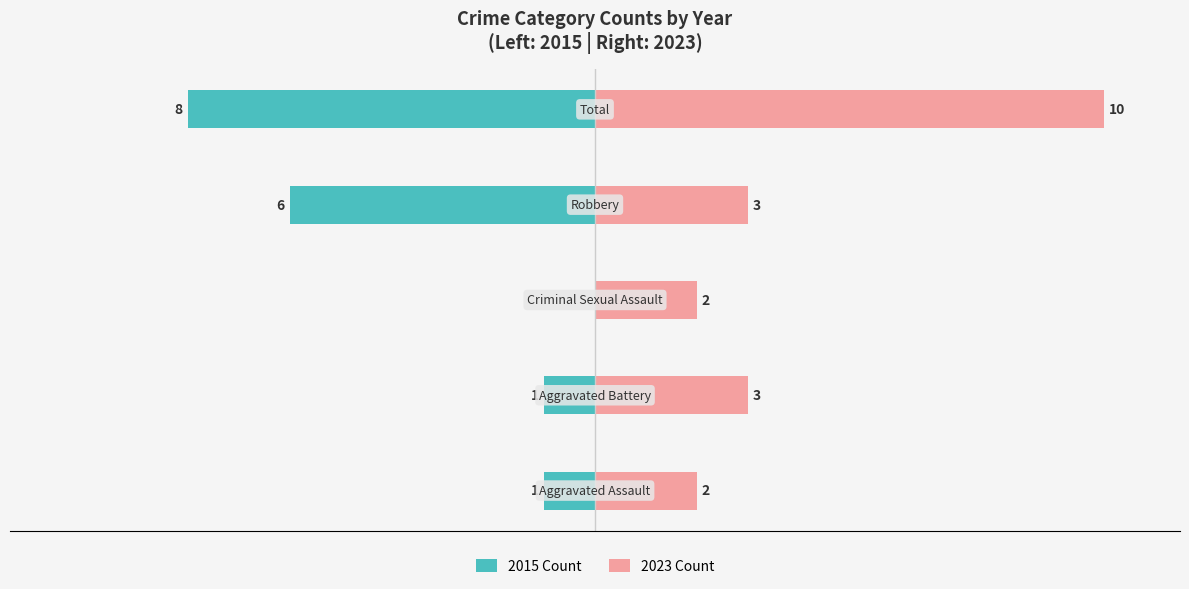

How many negative values does the 2015 Count series have?

4